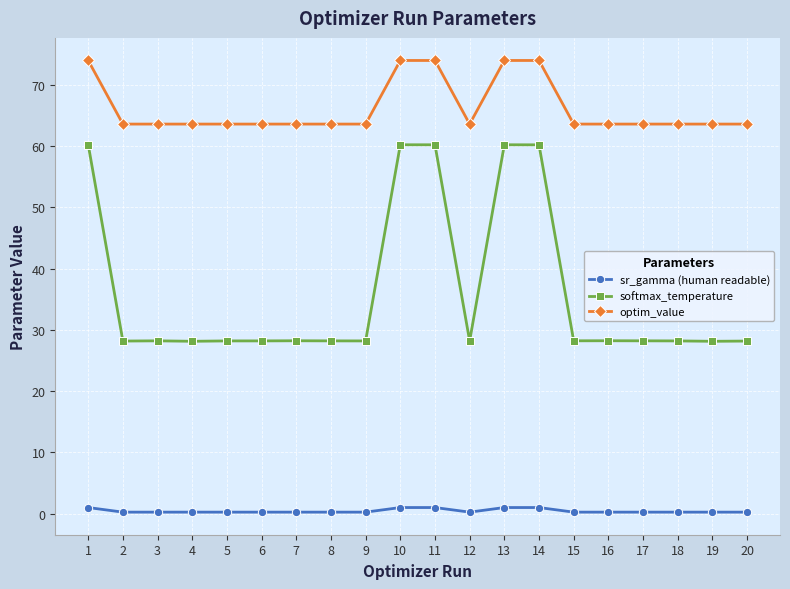

Count the number of categories in the chart.

20